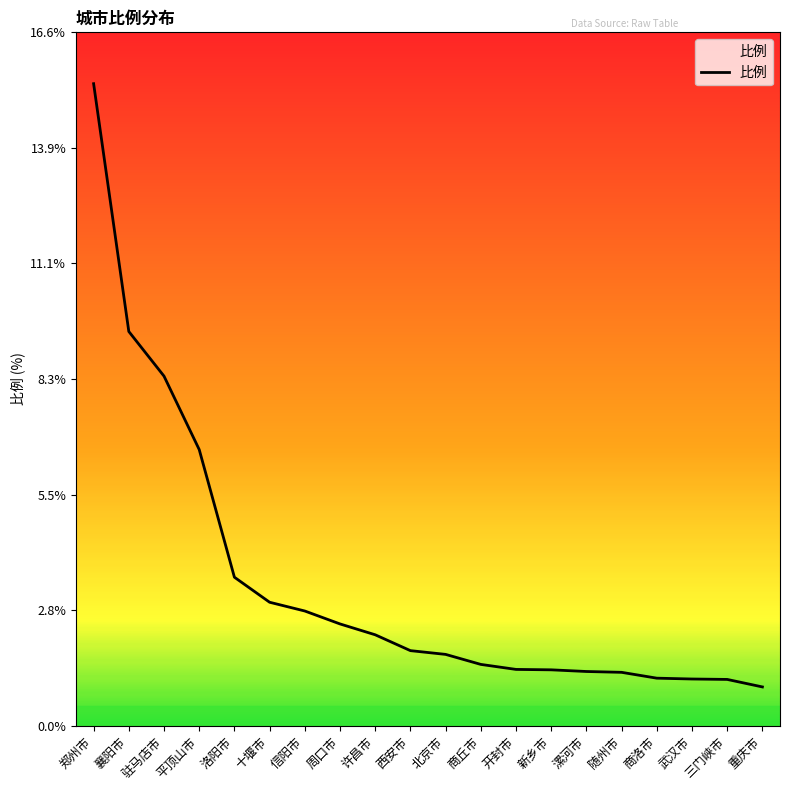

What position from the right is 驻马店市?

18